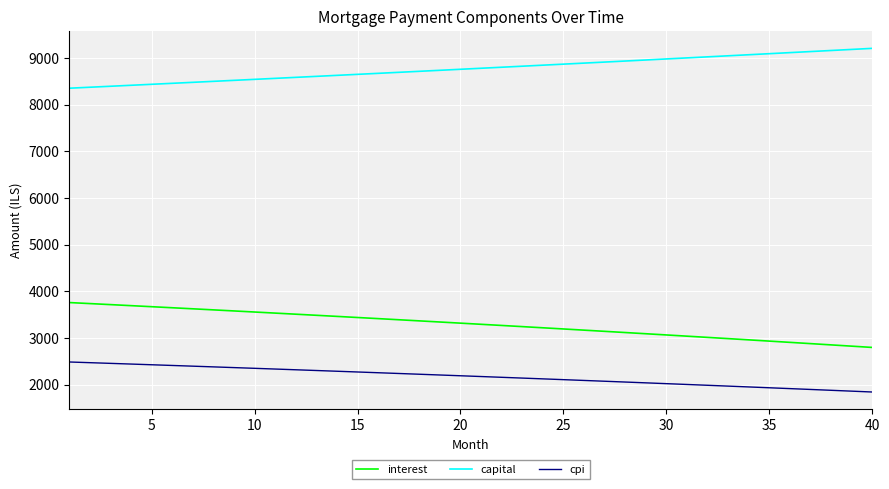

Which series has the largest total across all categories?

capital